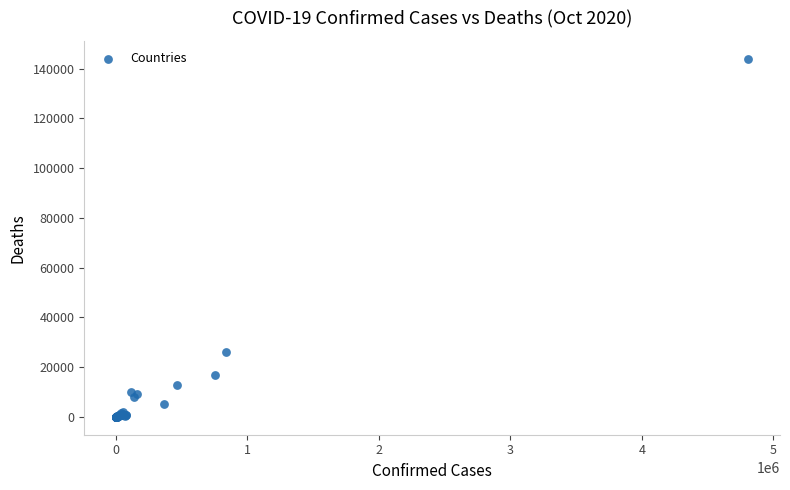

What Y value in the scatter plot is closest to 71976?

26196